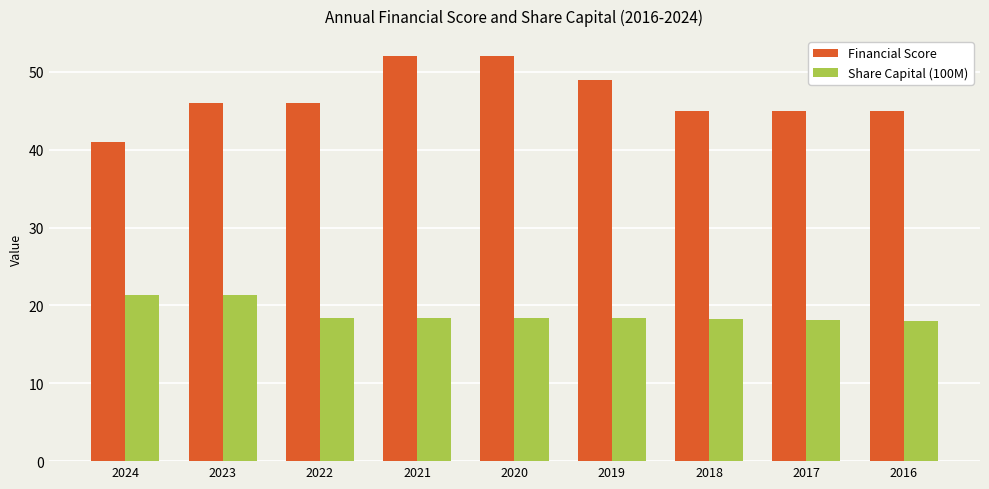

Which category has the lowest value in the Financial Score series?

2024